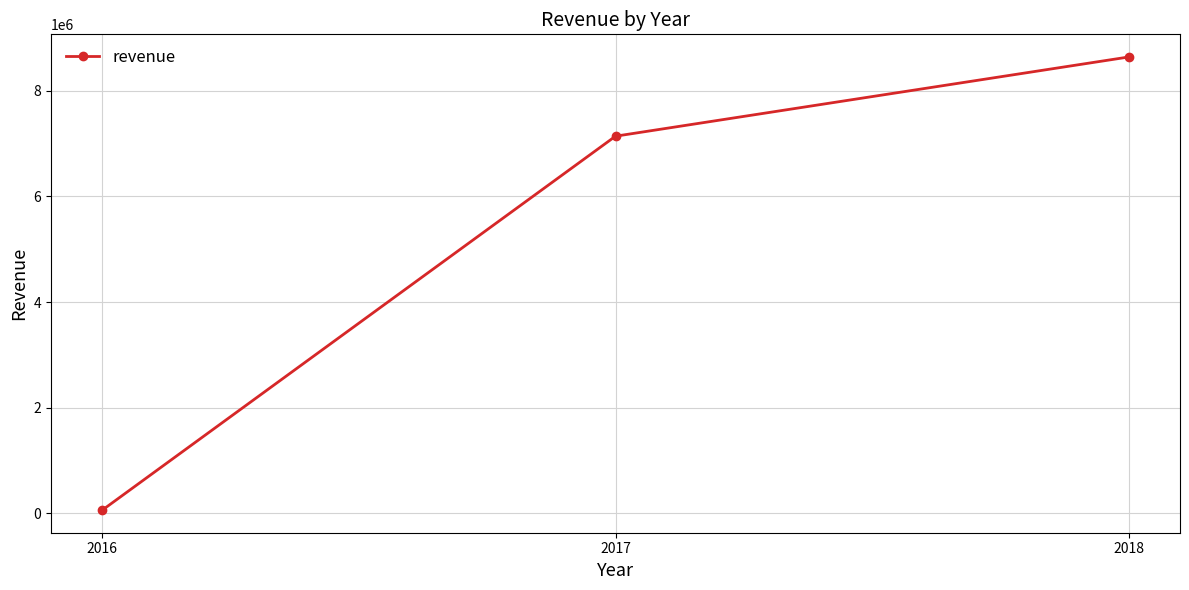

Does the chart have visible grid lines?

Yes